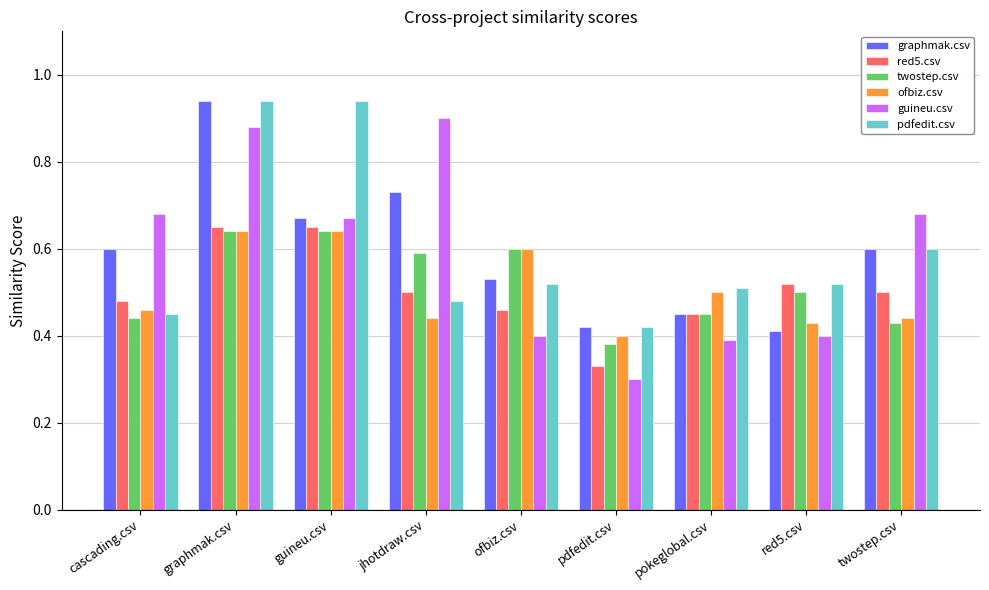

The value of red5.csv at ofbiz.csv is 0.5. True or false?

True